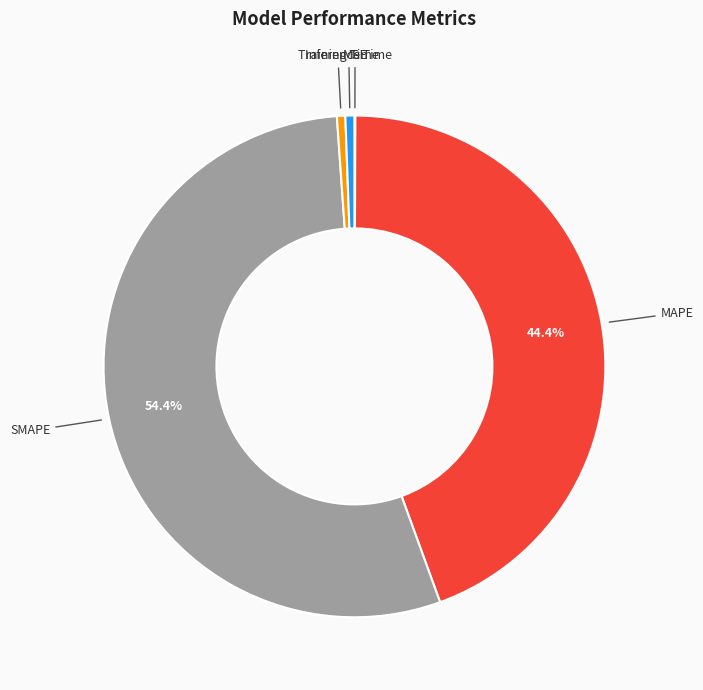

Is there any slice that represents more than half of the pie?

Yes